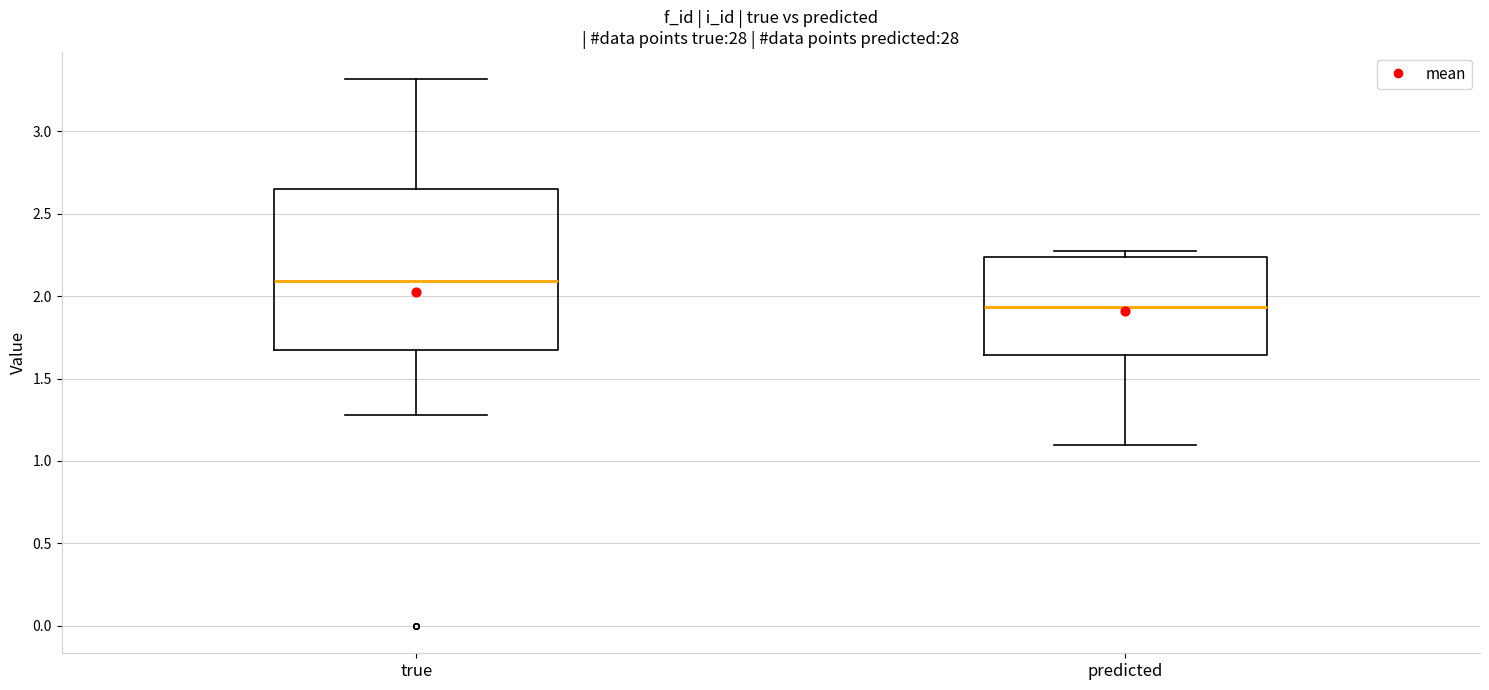

Reading left to right, transcribe this box plot: for each box, give where its median line is, the range the box spans, and where its two whiskers end, as read against the y-axis. The values are not printed on the chart, so give them approximately, as read against the axis.

true: median 2.10, box 1.65 to 2.65, whiskers 1.30 to 3.30
predicted: median 1.95, box 1.65 to 2.25, whiskers 1.10 to 2.25 (just above the box's upper edge)